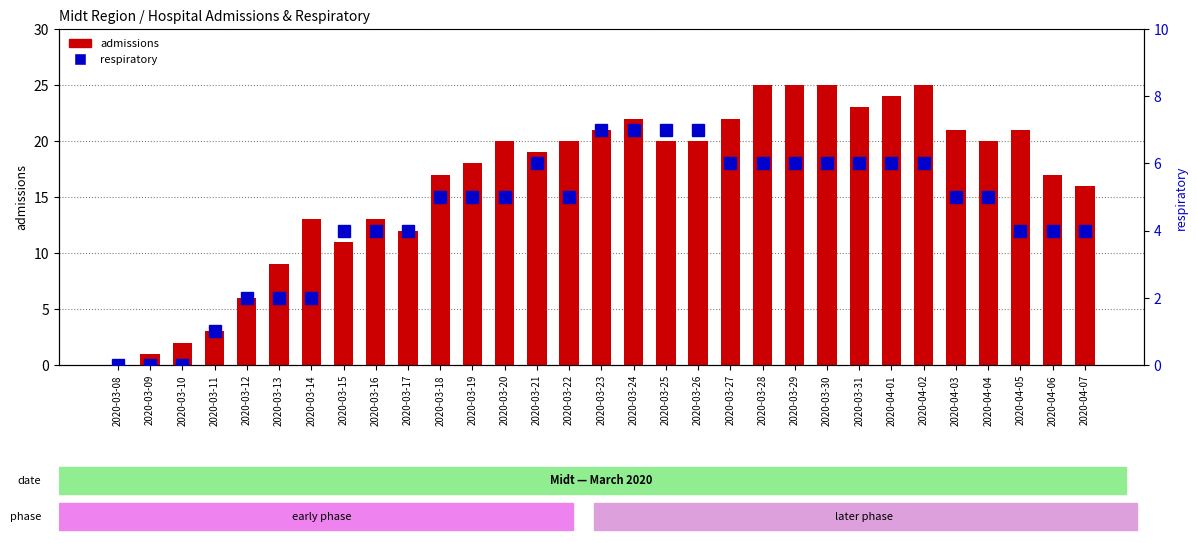

Which series has the largest total across all categories?

admissions